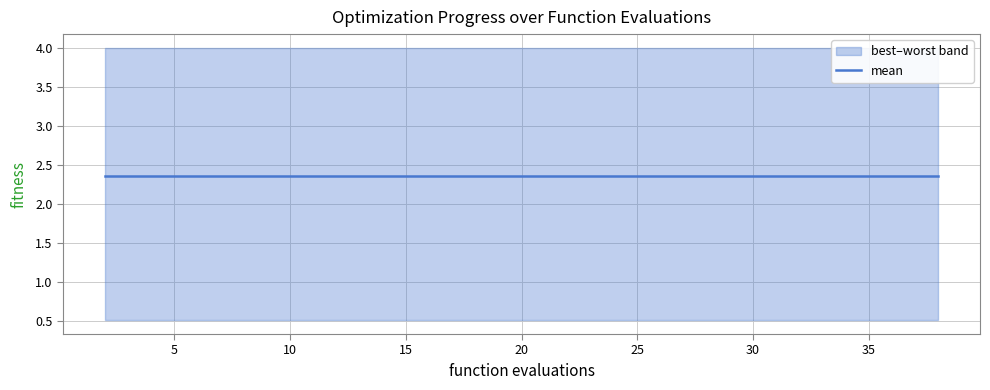

True or false: worst and best cross at least once.

False